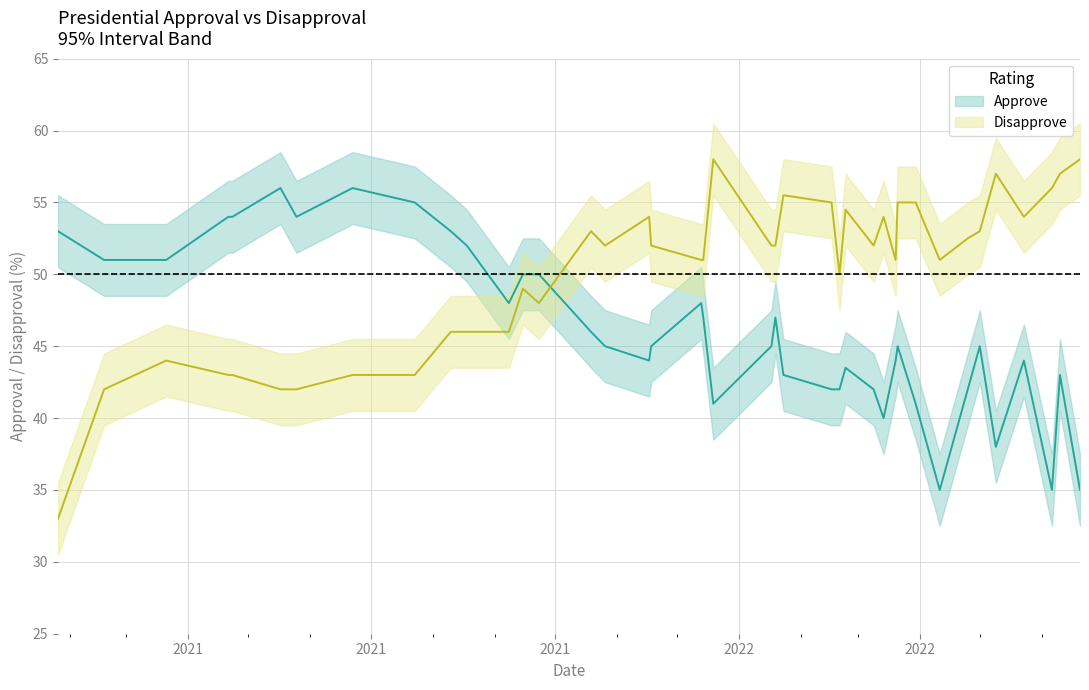

In Approve, how many points are lower than both neighbors (excluding endpoints)?

8